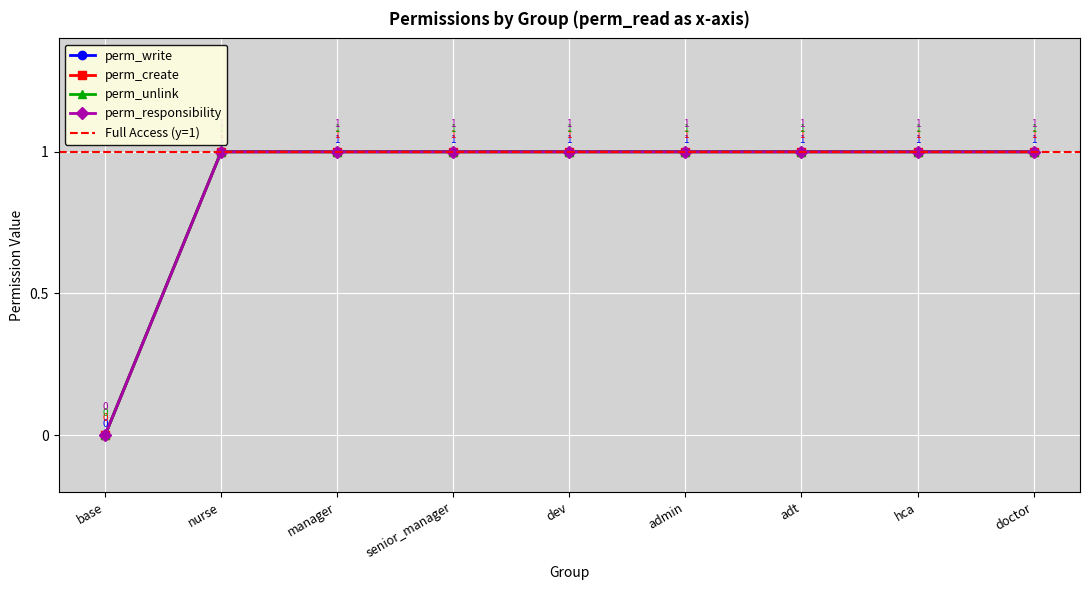

How many values in the perm_write series are below 1?

1